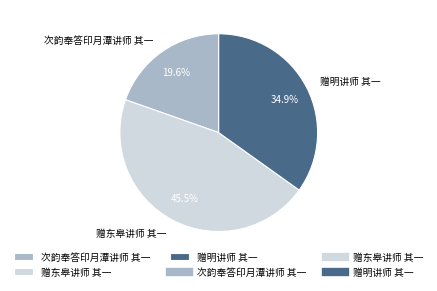

What is the smallest slice in the pie chart?

次韵奉答印月潭讲师 其一